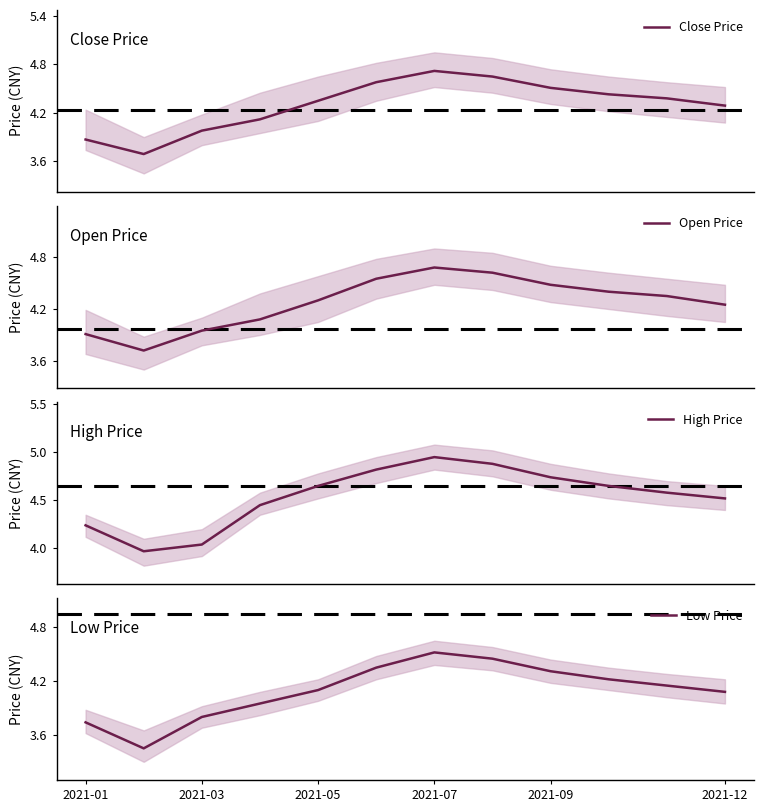

What are all the series names shown in the legend?

Close Price, Open Price, High Price, Low Price